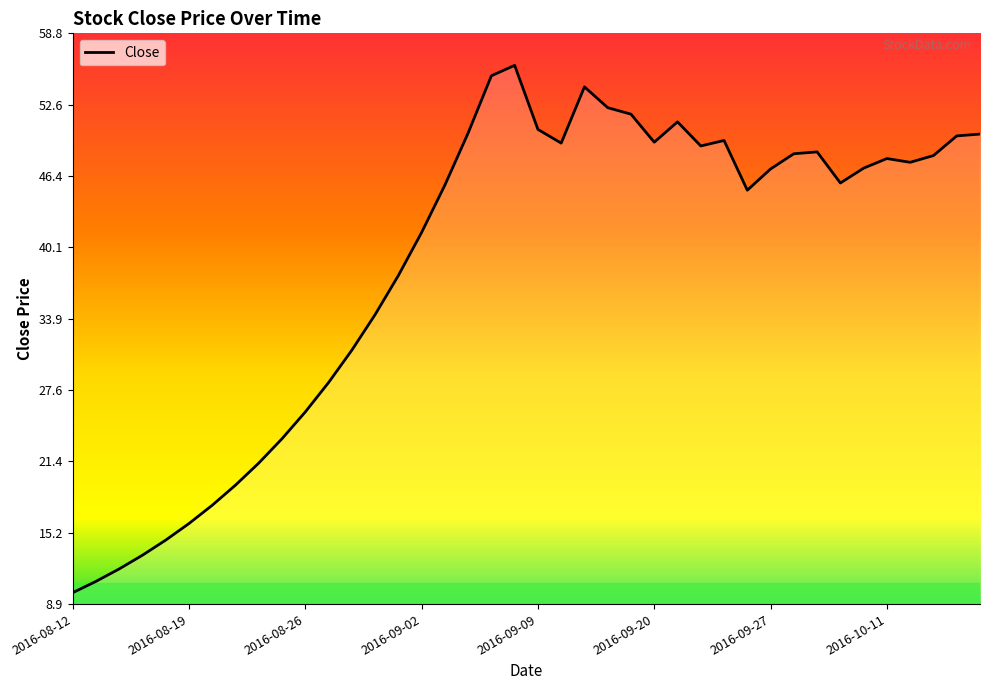

What is the difference between the maximum and minimum values?

46.1